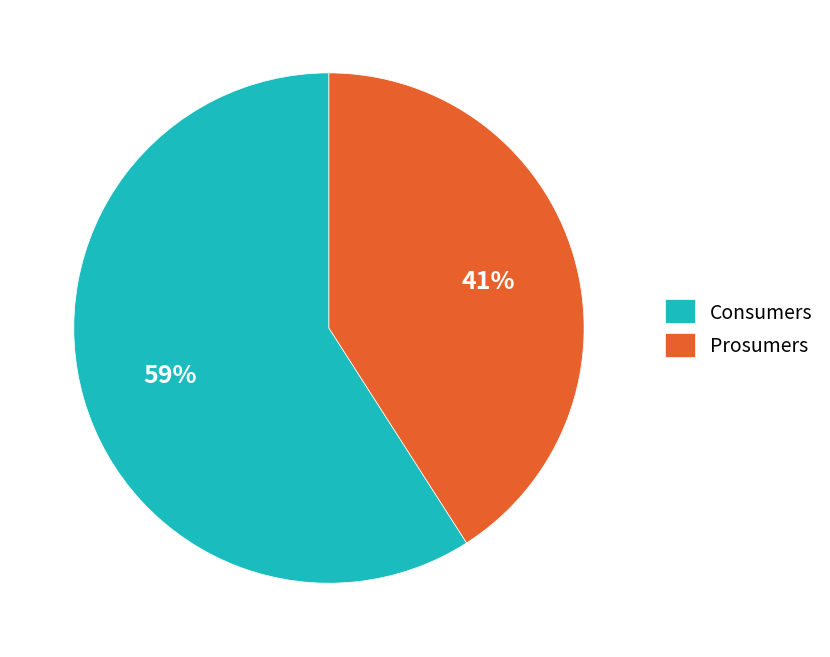

True or false: Prosumers accounts for 55% of the total.

False